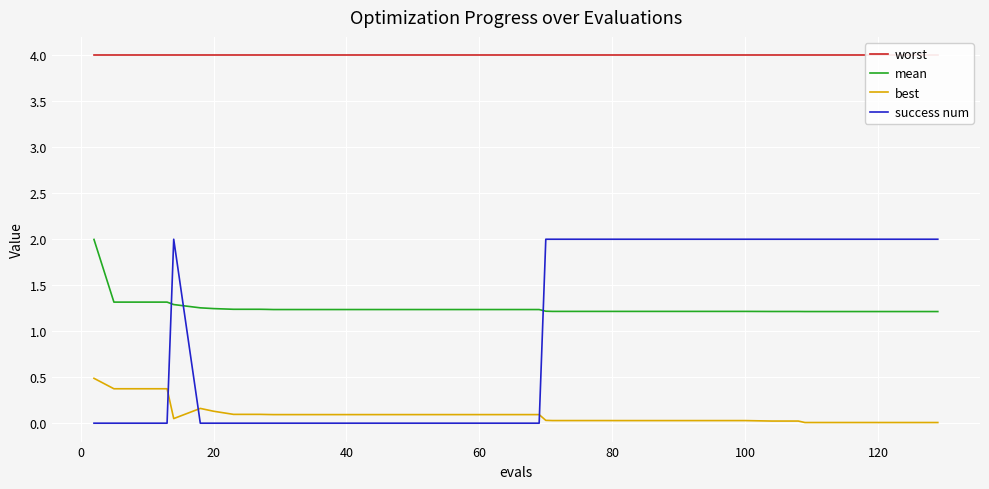

True or false: best and success num intersect in this chart.

True